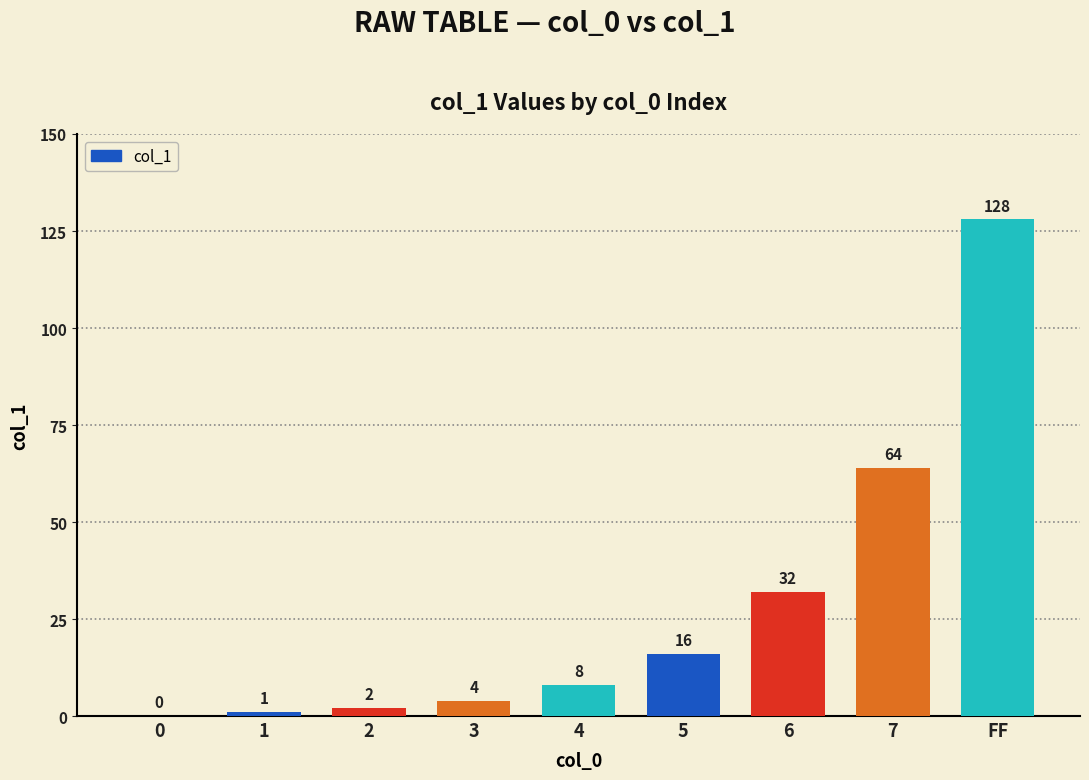

Which has a higher value, 2 or 4?

4